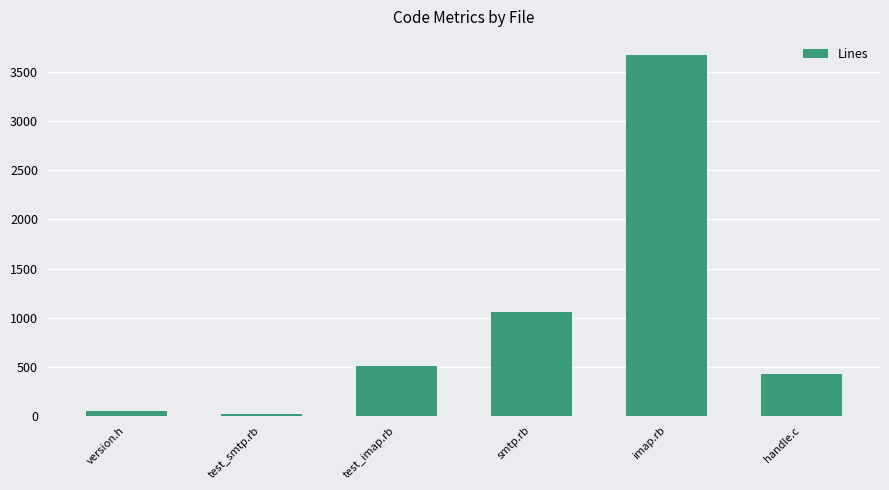

Which label corresponds to the largest value in the chart?

imap.rb